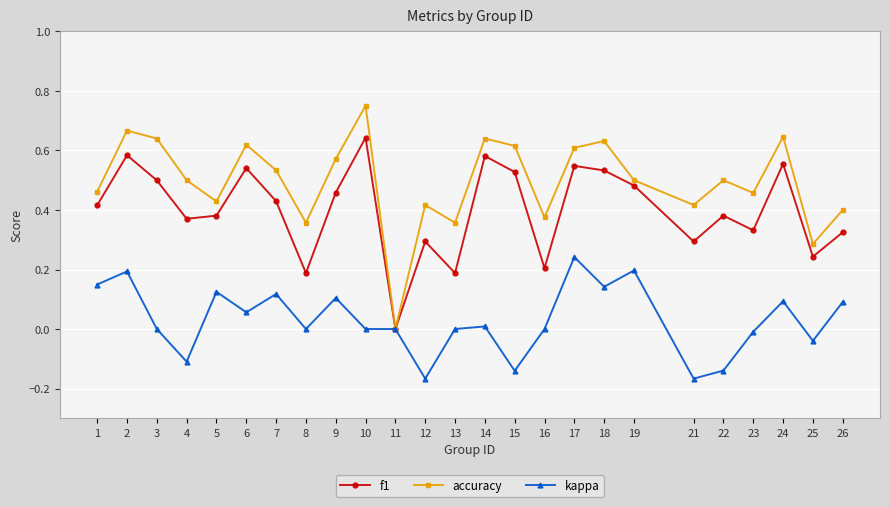

In f1, how many points are higher than both neighbors (excluding endpoints)?

8